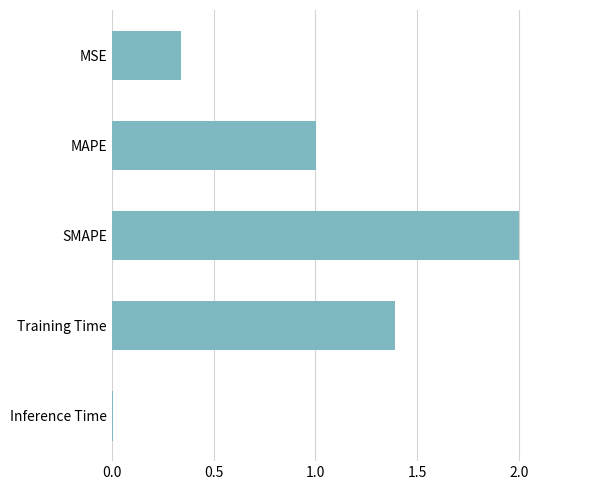

List the labels in order of value, largest first.

SMAPE, Training Time, MAPE, MSE, Inference Time